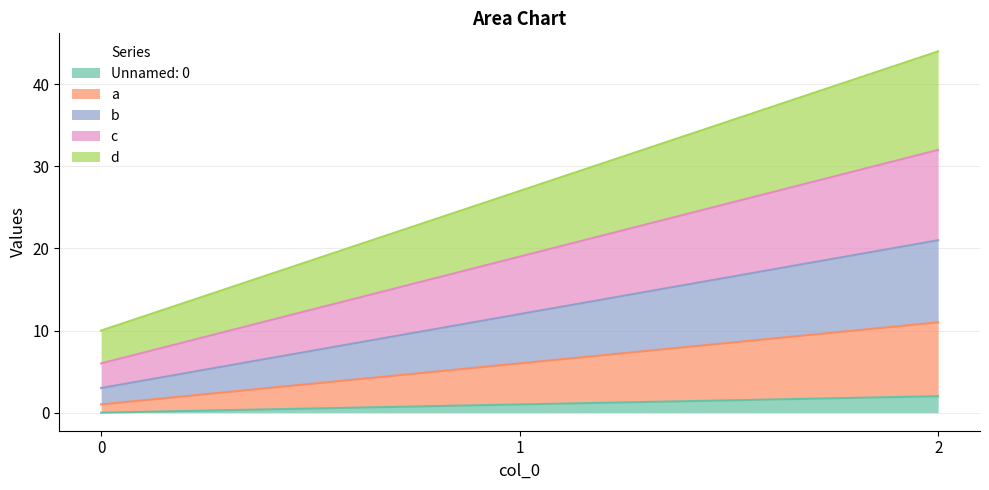

At which category is the sum across all series the highest?

2